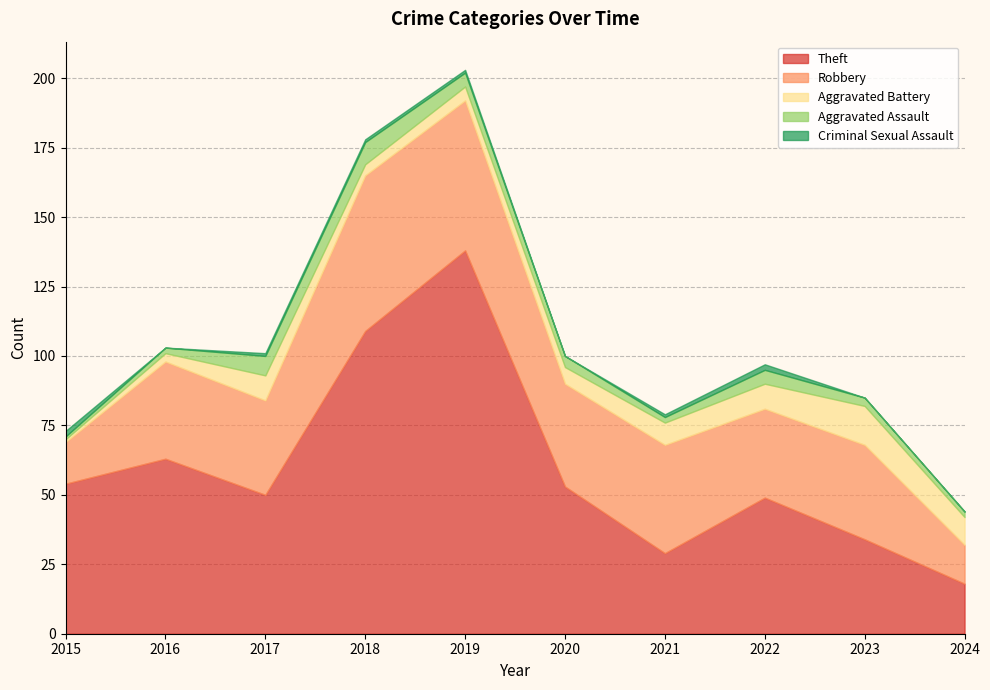

Where is the first local minimum for Aggravated Battery?

2018